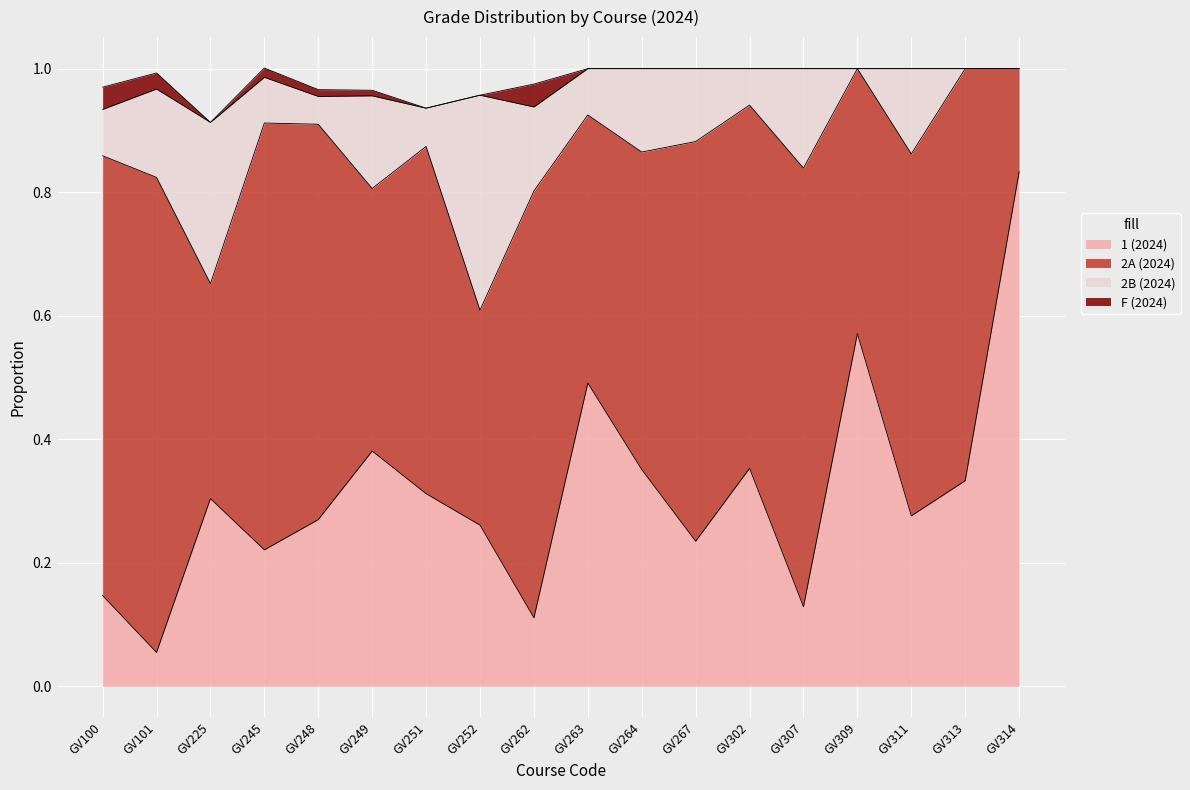

What are all the series names shown in the legend?

1 (2024), 2A (2024), 2B (2024), F (2024)